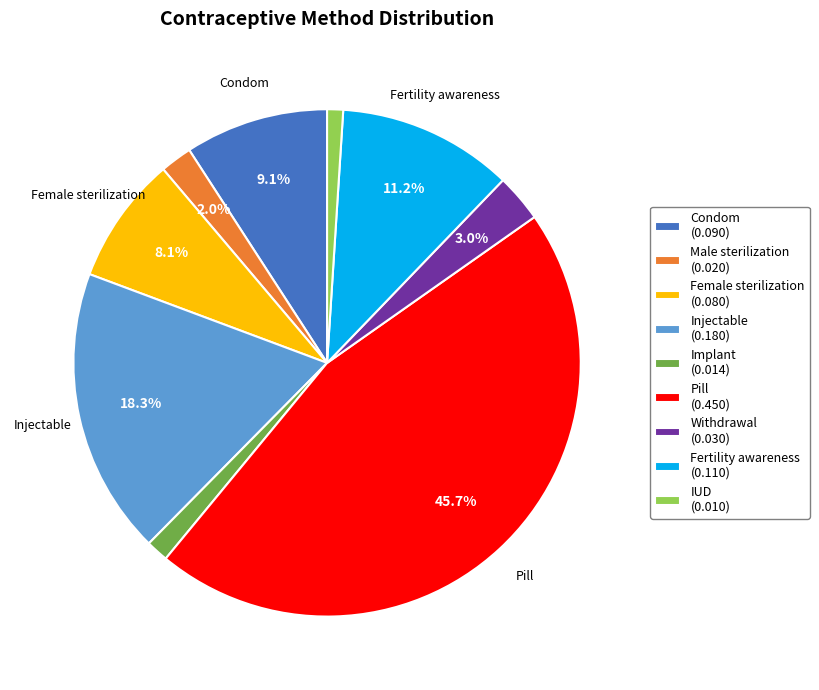

What is the largest slice in the pie chart?

Pill